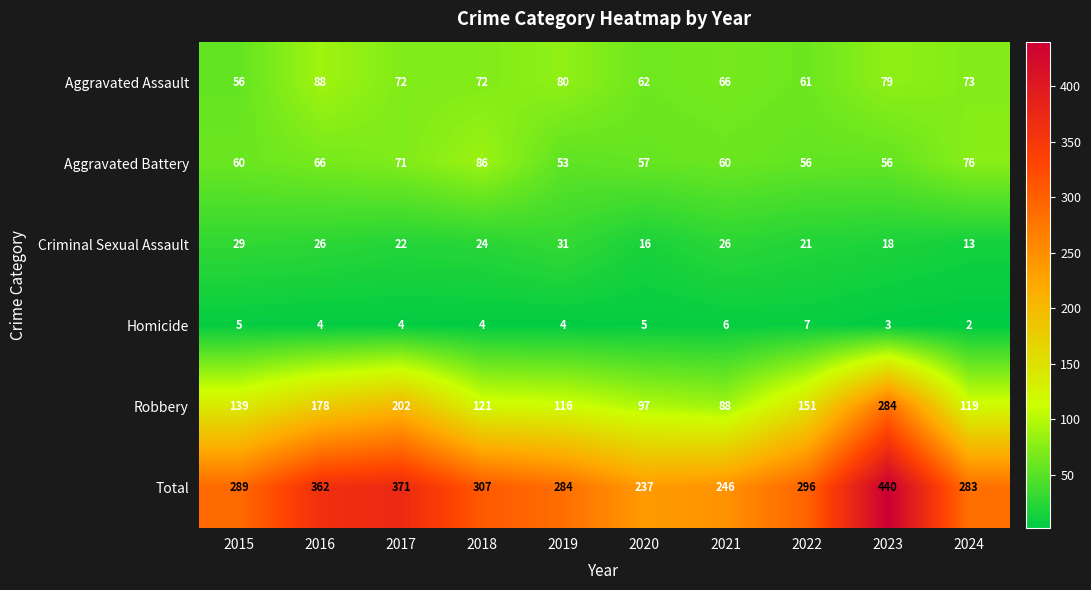

Is it true that Aggravated Assault equals 62 at 2020?

True